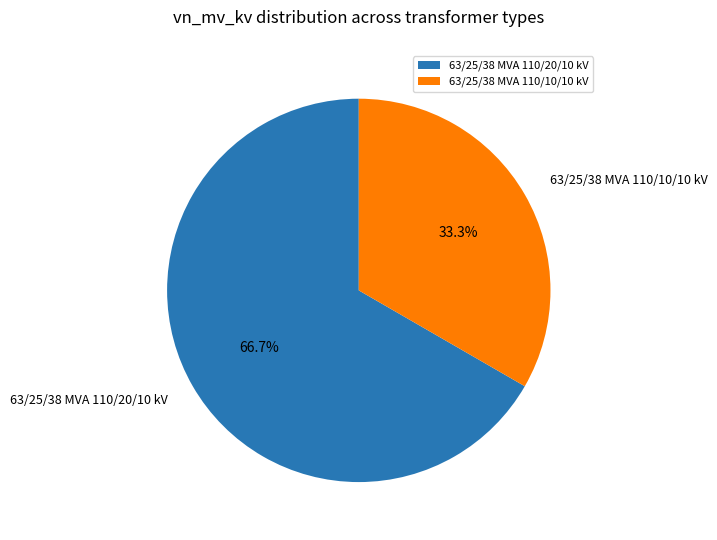

Is it true that 63/25/38 MVA 110/20/10 kV is 56% of the pie?

False